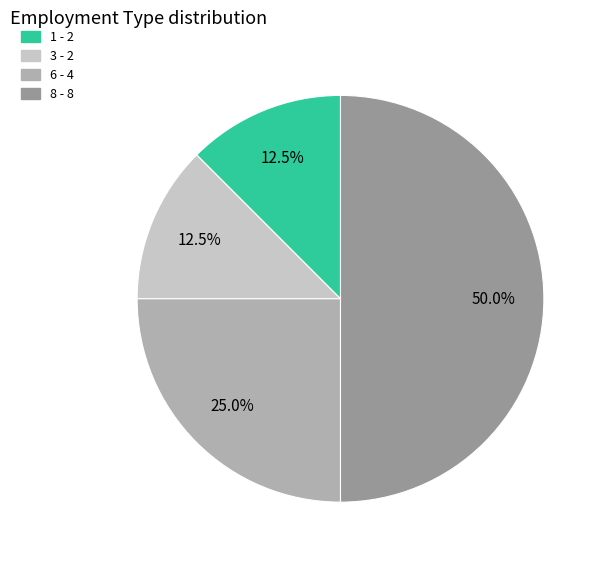

Is 6 the majority of the pie?

No